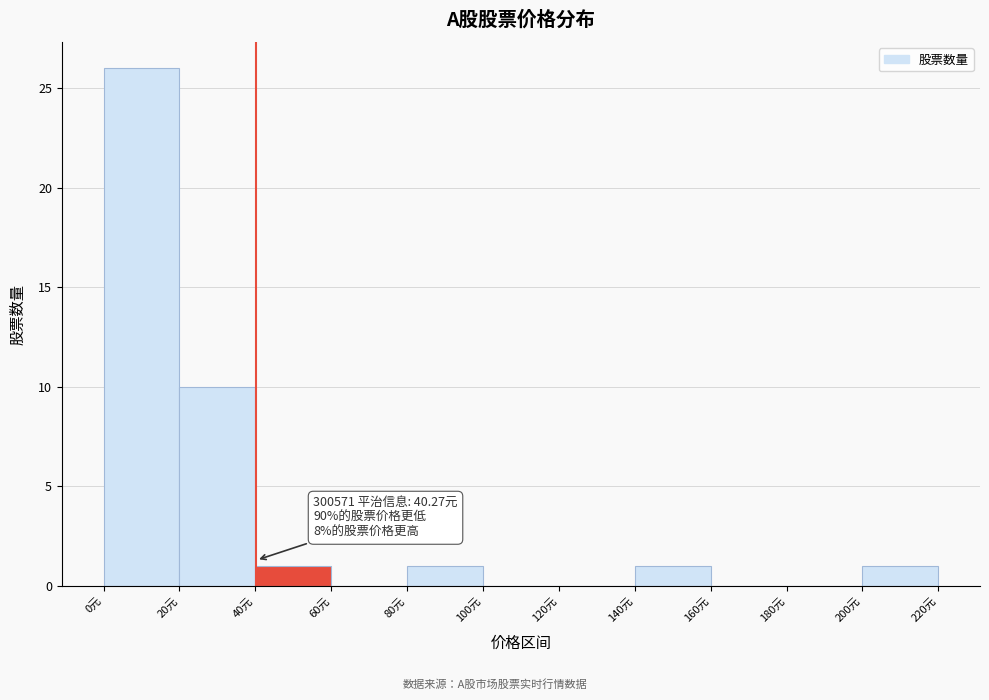

Which range on the x-axis has the tallest bar?

0 to 20